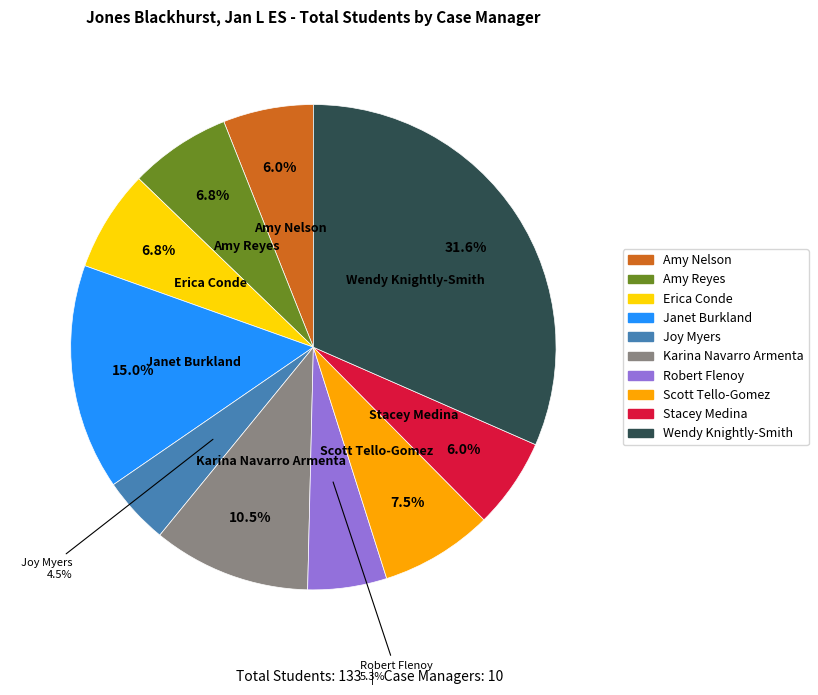

Between Scott Tello-Gomez and Robert Flenoy, which is larger?

Scott Tello-Gomez